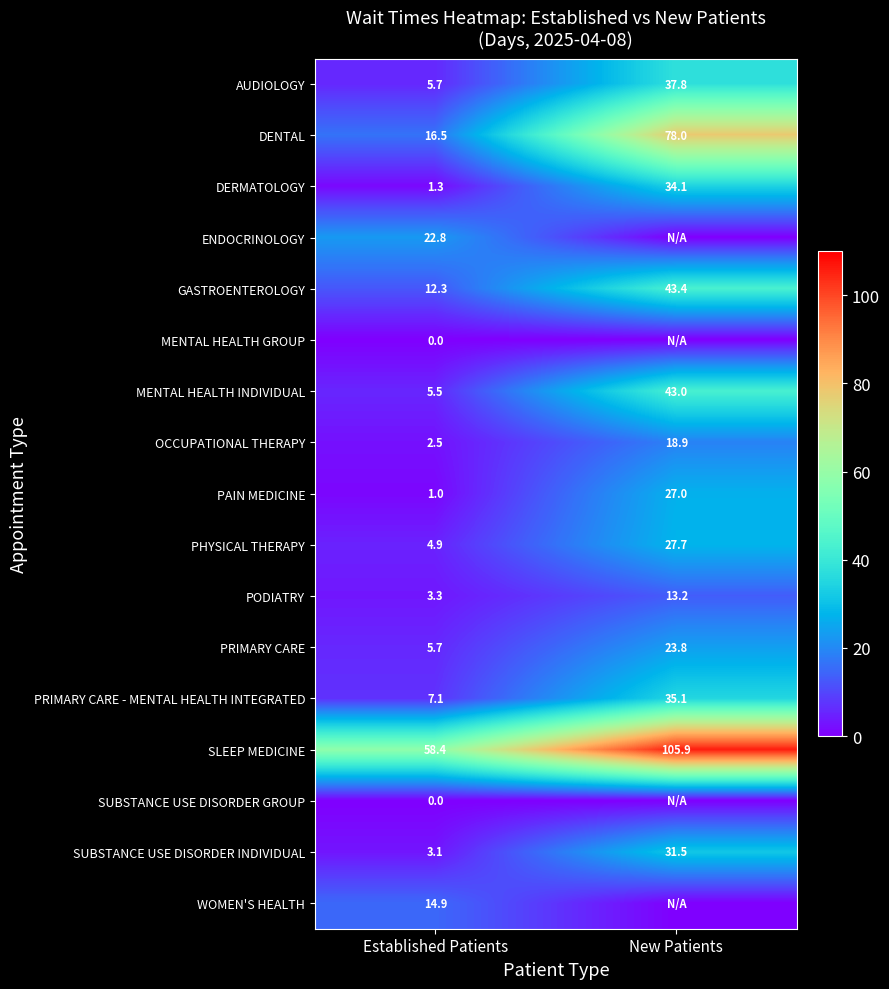

What is the spread (max minus min) of values at Established Patients?

58.4